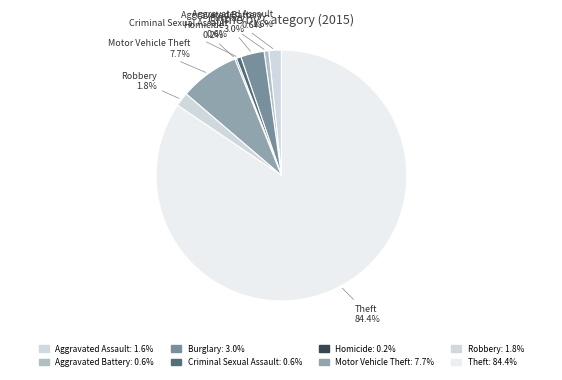

Count the number of slices in the pie.

8